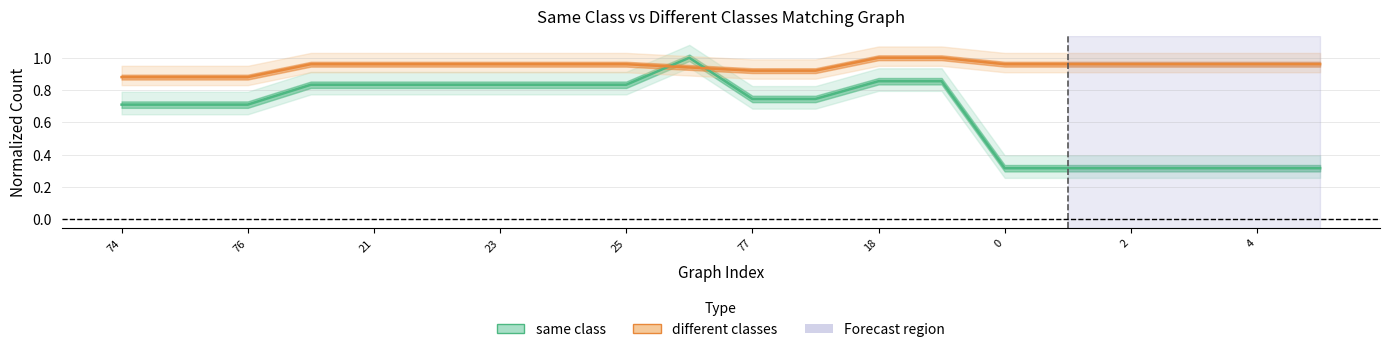

Which series has the widest spread of values?

same class